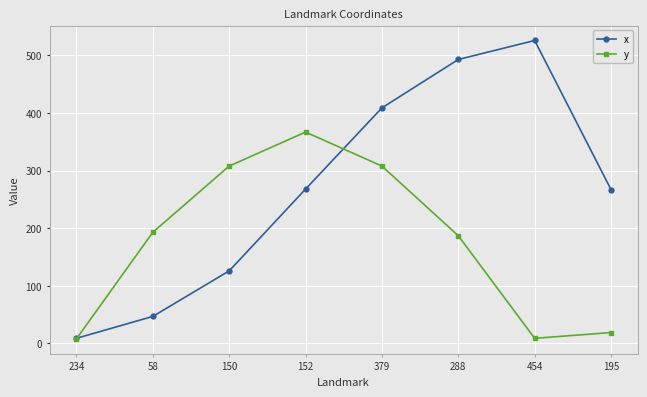

List the series in order of their overall mean, highest first.

x, y